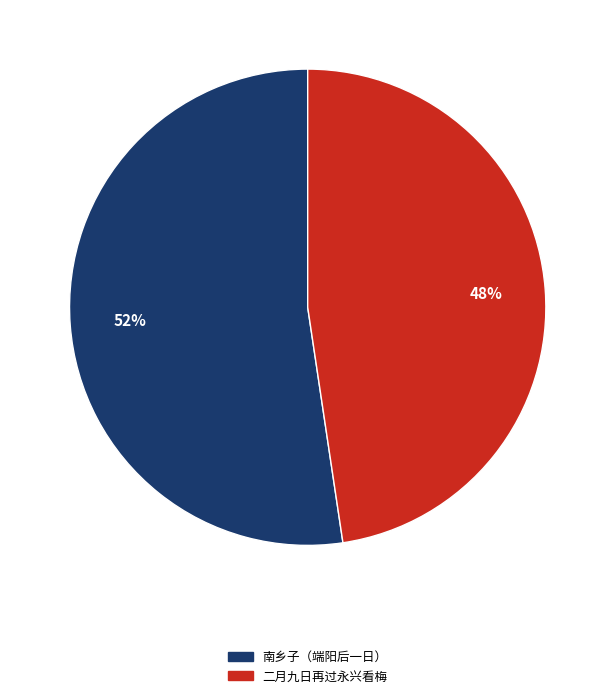

Does any single category account for the majority?

Yes